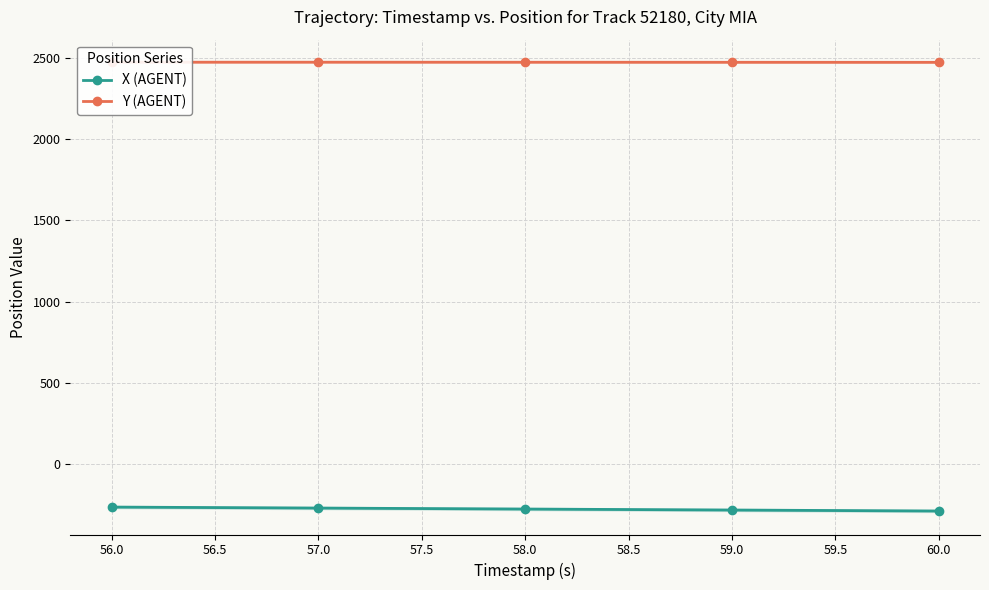

True or false: X (AGENT) and Y (AGENT) intersect in this chart.

False